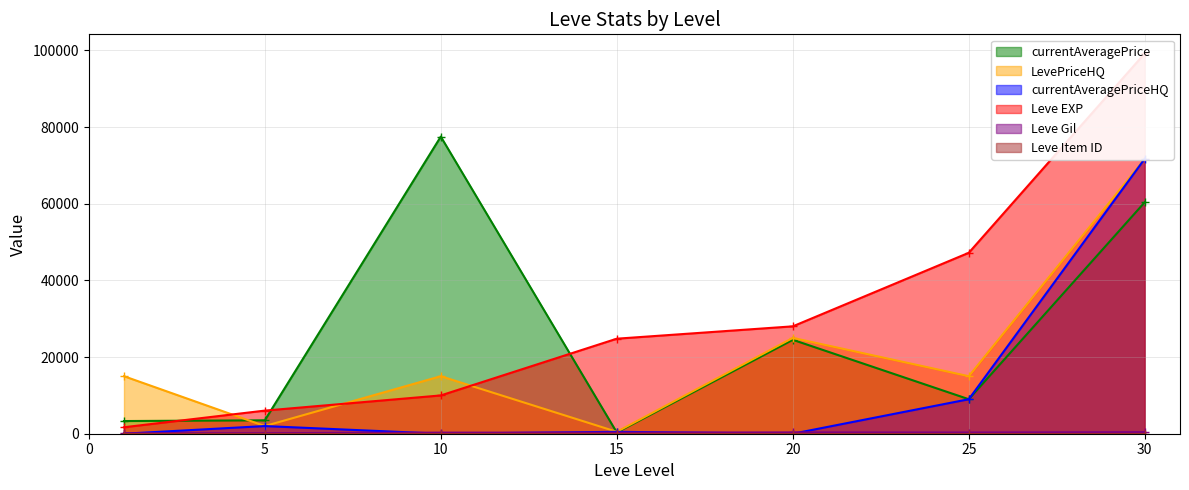

Does the chart have visible grid lines?

Yes